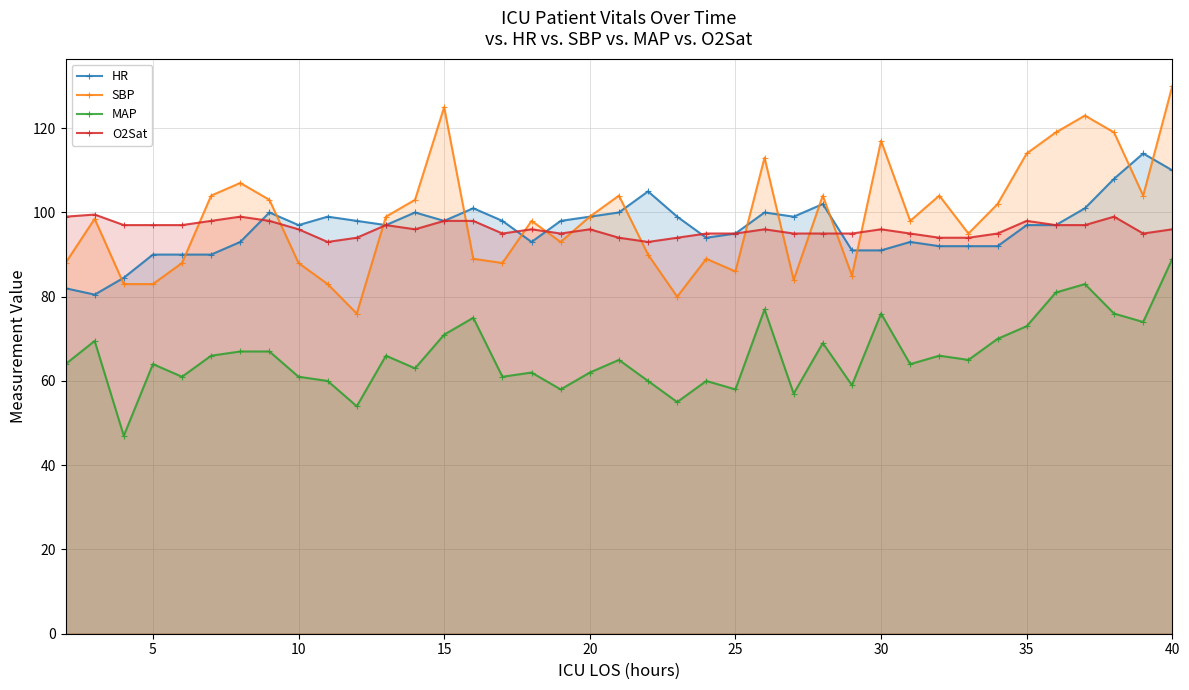

Rank the series at 40 from lowest to highest value.

MAP, O2Sat, HR, SBP